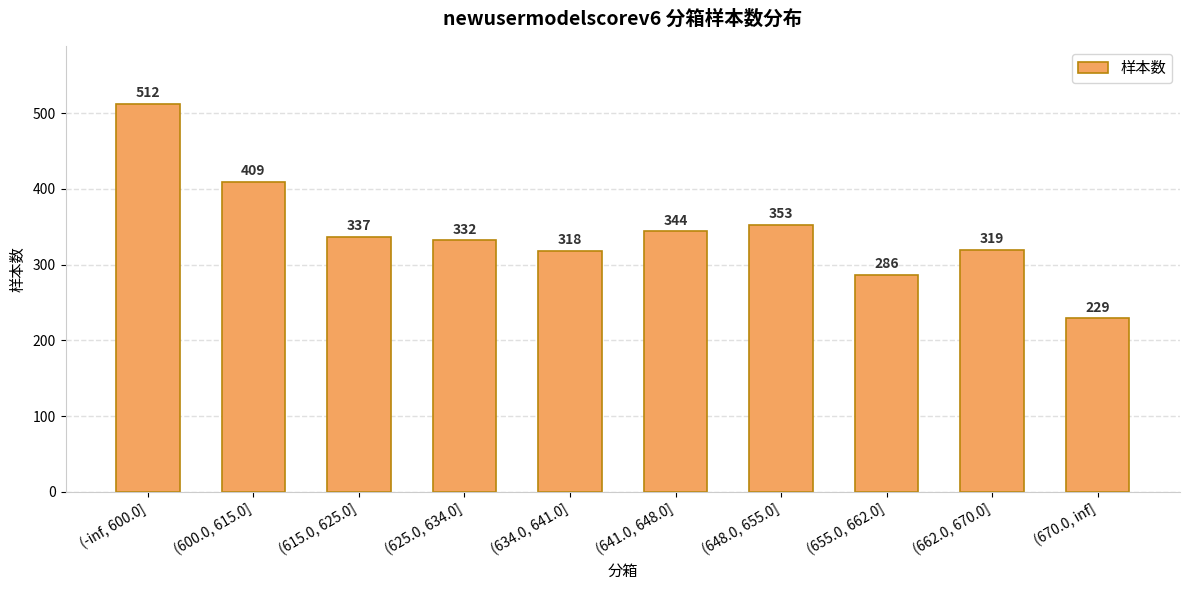

What is the change in value from (641.0, 648.0] to (670.0, inf]?

-115